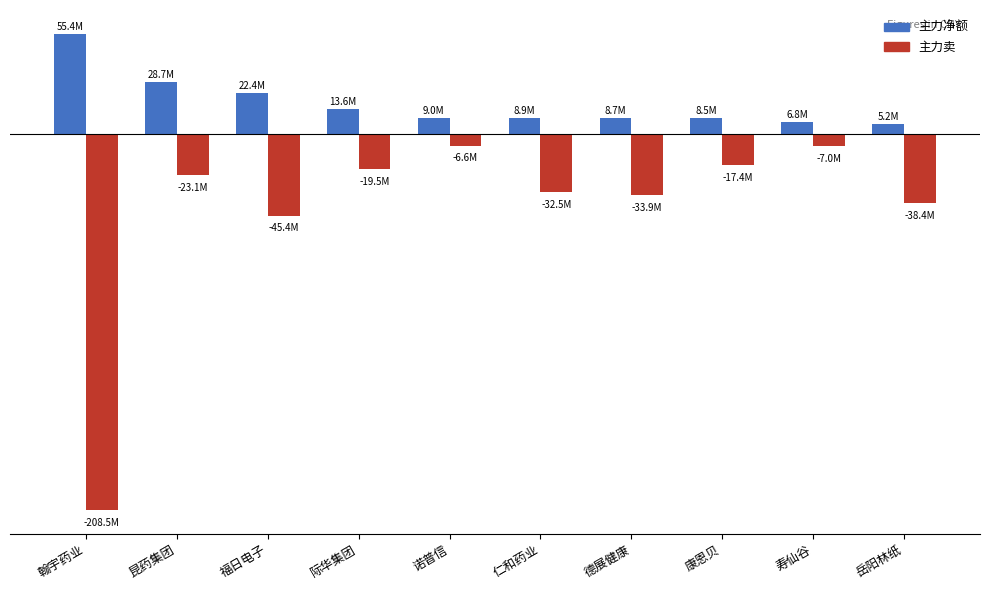

Are the bars horizontal?

No